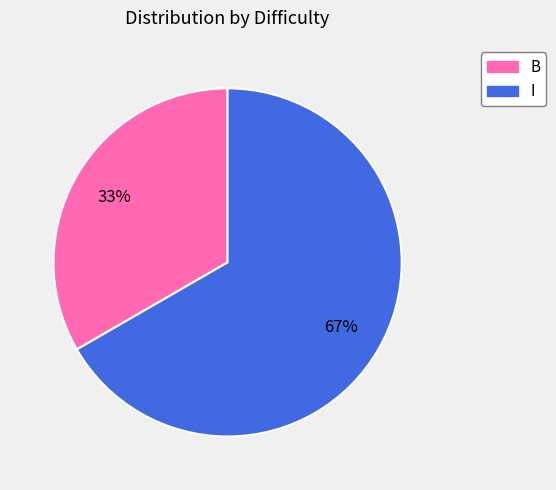

To the nearest percent, what portion does I represent?

67%